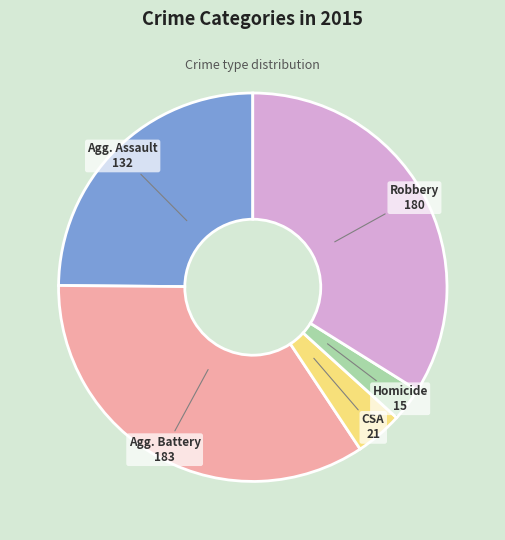

Is there a majority slice in this chart?

No